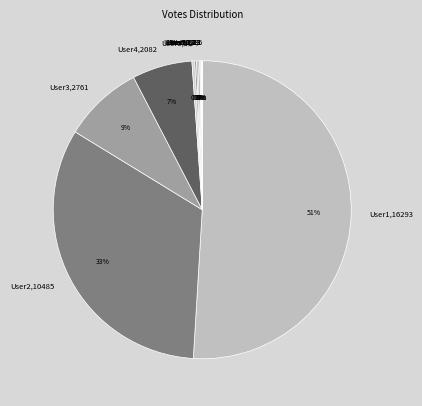

Which slice is the largest?

User1,16293